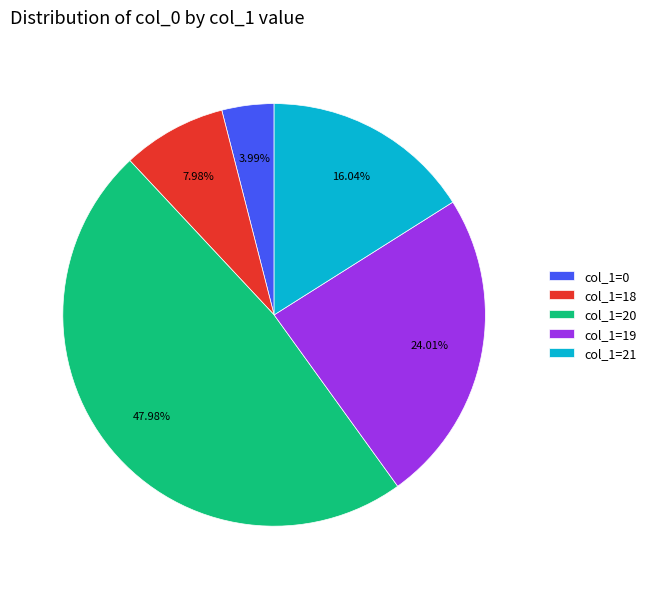

Which has a higher value, col_1=18 or col_1=19?

col_1=19